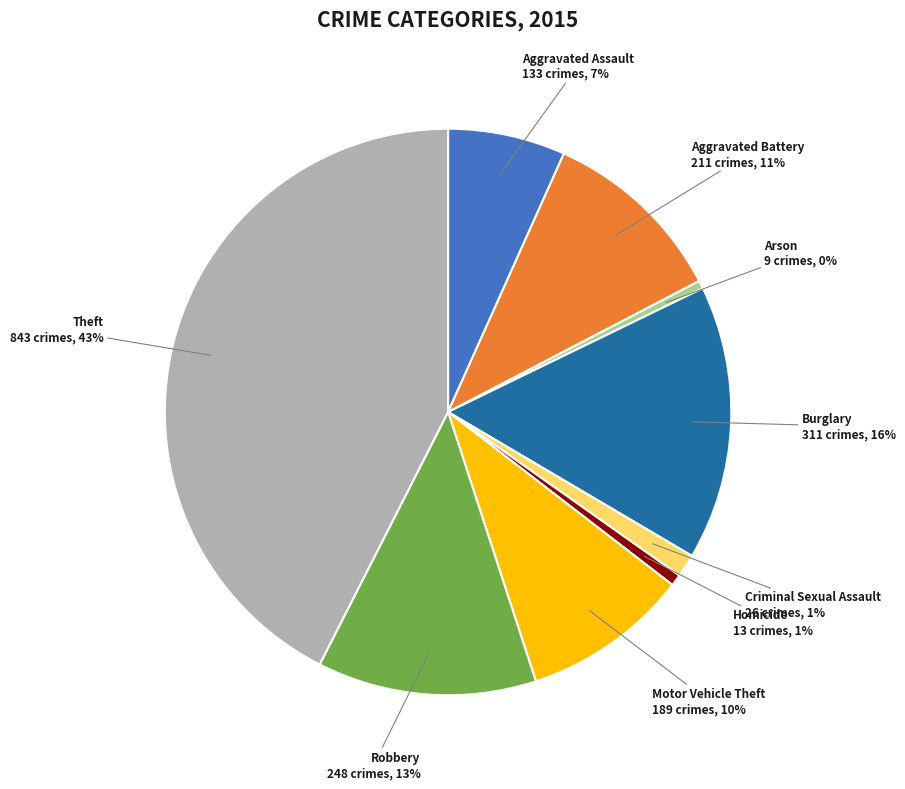

Do Criminal Sexual Assault and Aggravated Battery together represent more than half of the pie?

No